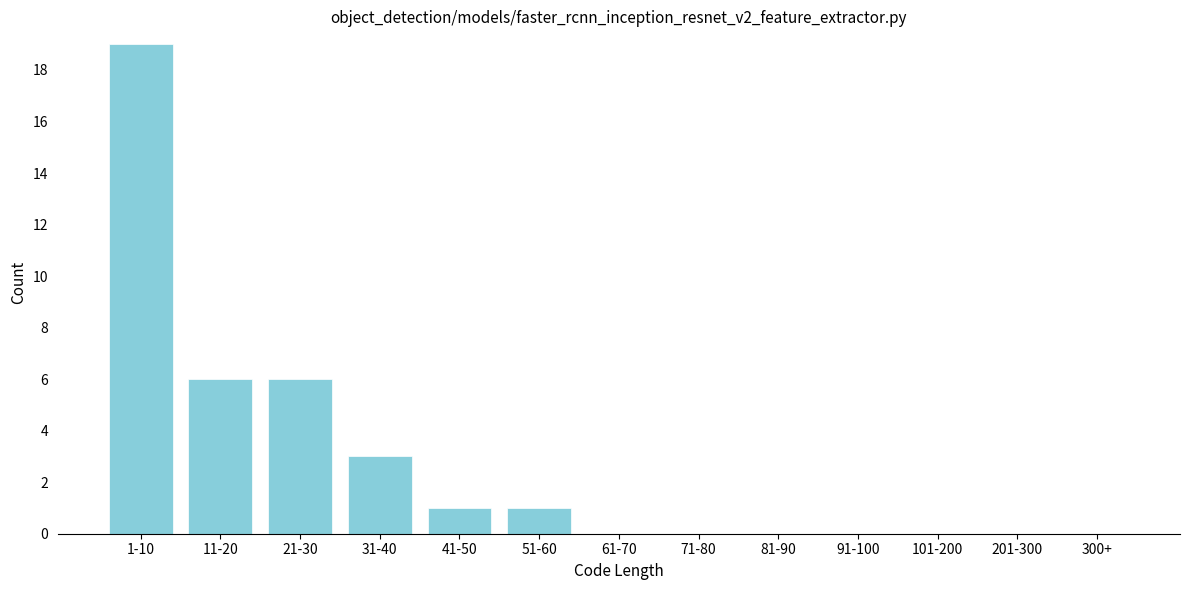

Reading left to right, what are all the values shown in this chart?

1-10=19	11-20=6	21-30=6	31-40=3	41-50=1	51-60=1	61-70=0	71-80=0	81-90=0	91-100=0	101-200=0	201-300=0	300+=0